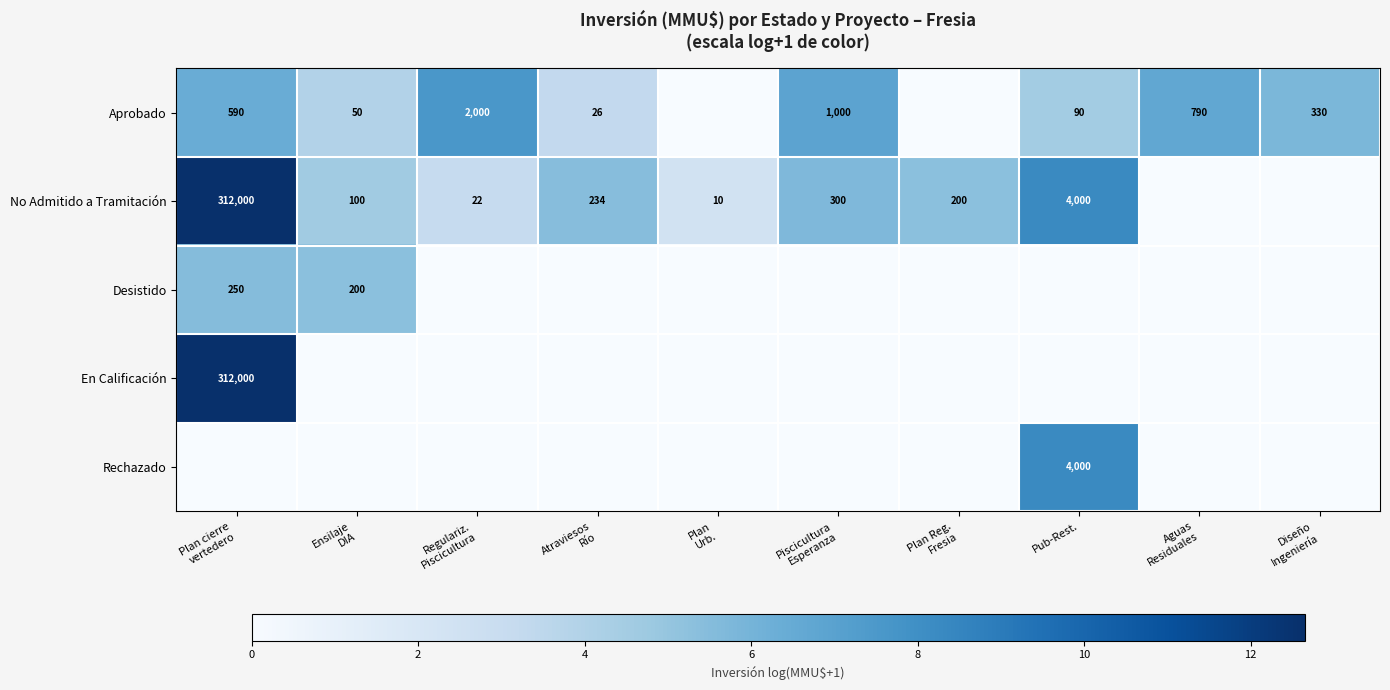

The value of Aprobado at Pub-Rest. is 26. True or false?

False